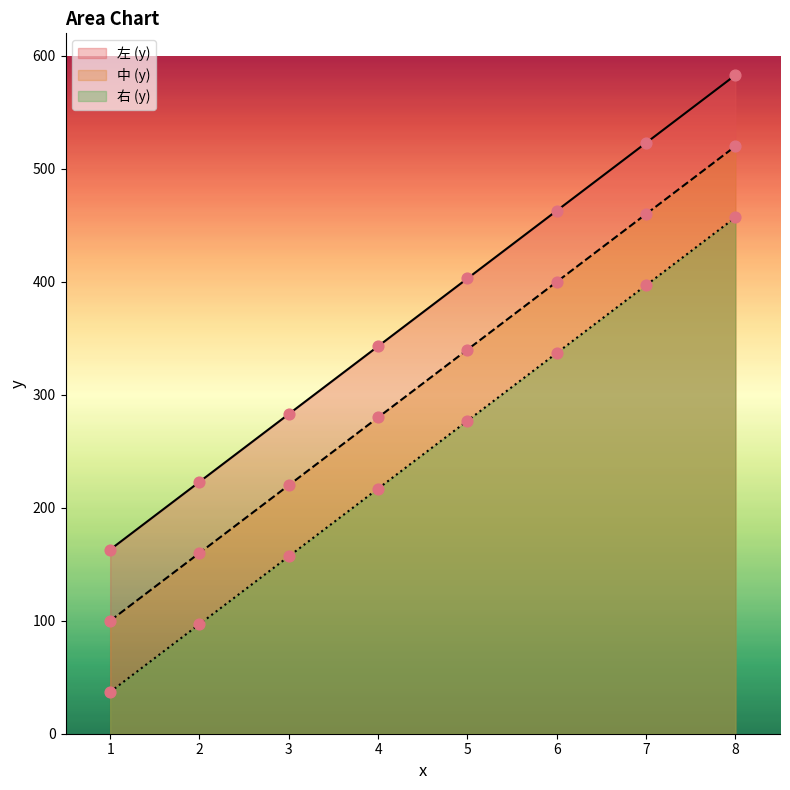

Which series has the largest Y range (max minus min)?

左 (y)